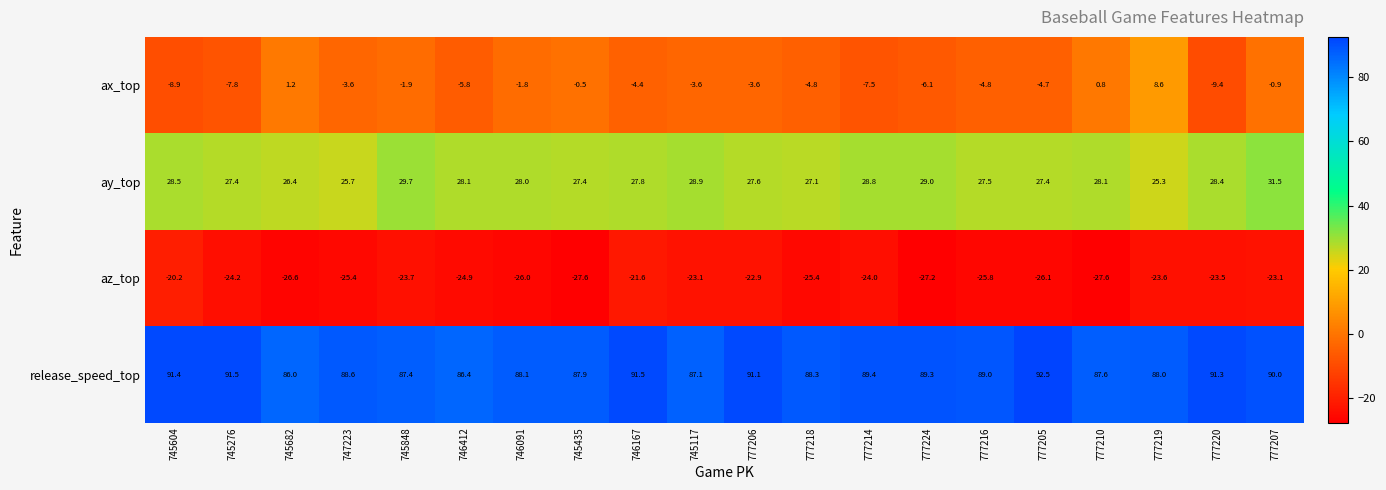

Between 777224 and 777216, which series saw the biggest shift?

ay_top